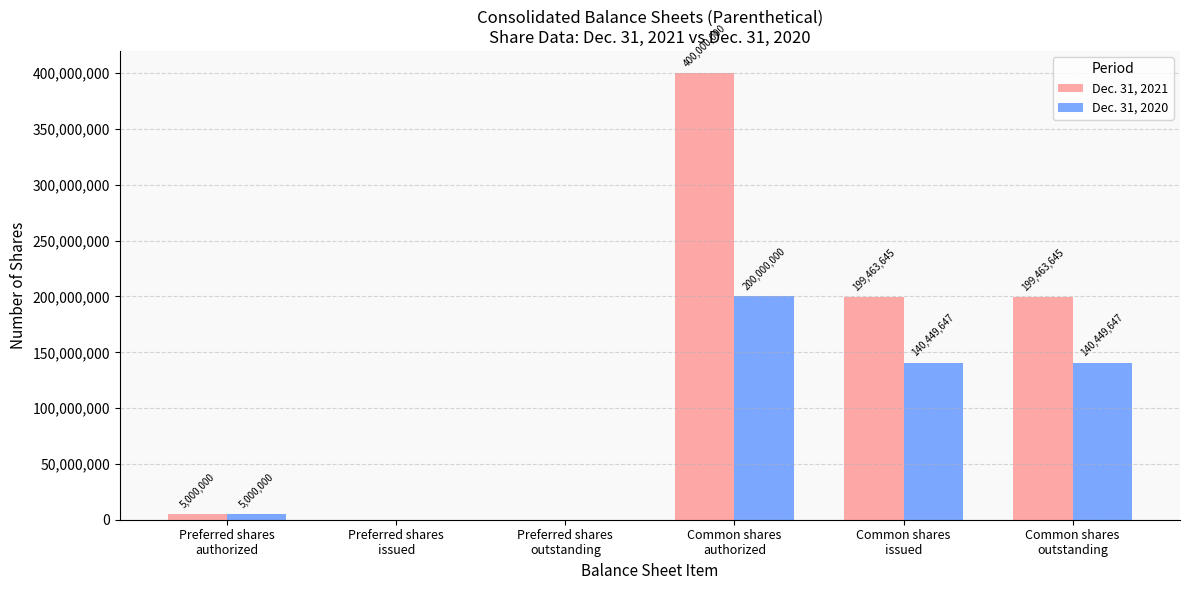

What is the approximate value of Dec. 31, 2020 at Preferred shares
authorized, to the nearest 10?

5000000